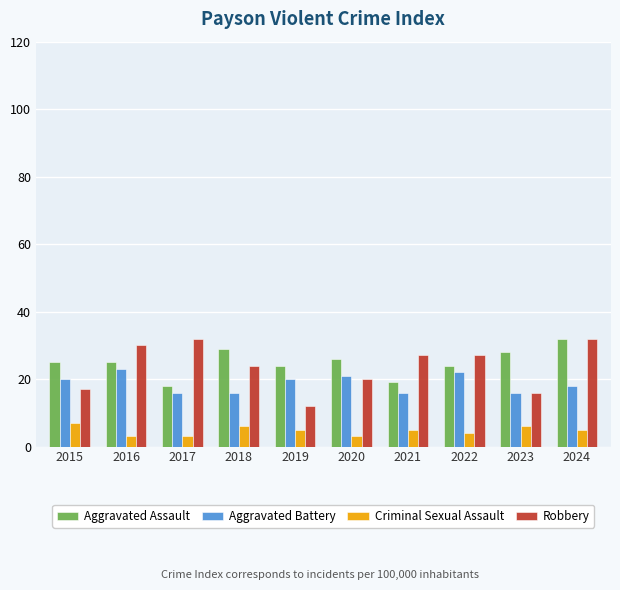

How many values in the Aggravated Battery series are below 20?

5